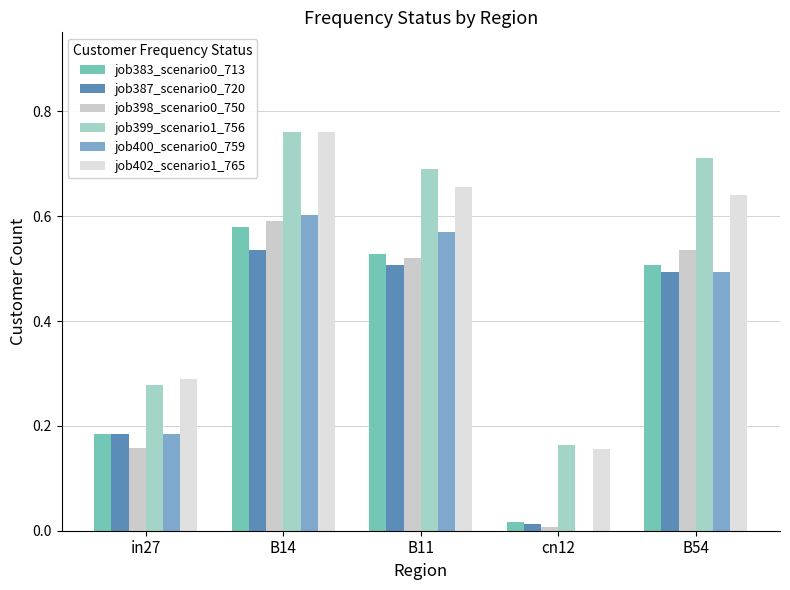

The value of job383_scenario0_713 at B11 is 0.5. True or false?

True